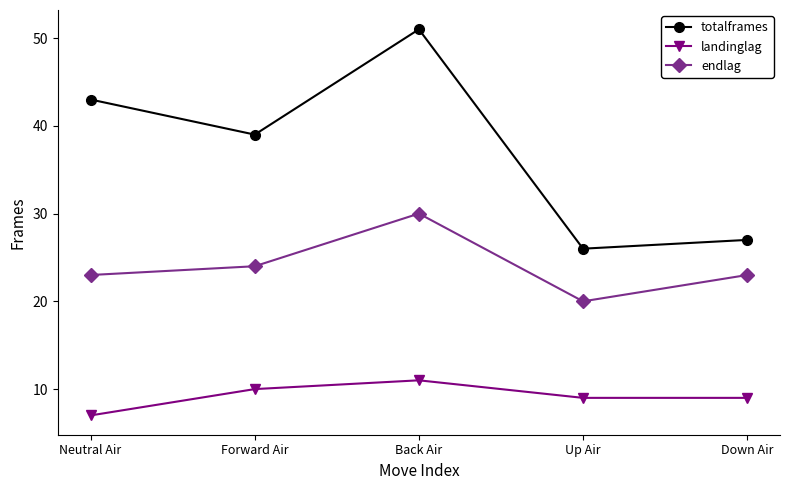

Where is endlag nearest to the value 25?

Forward Air